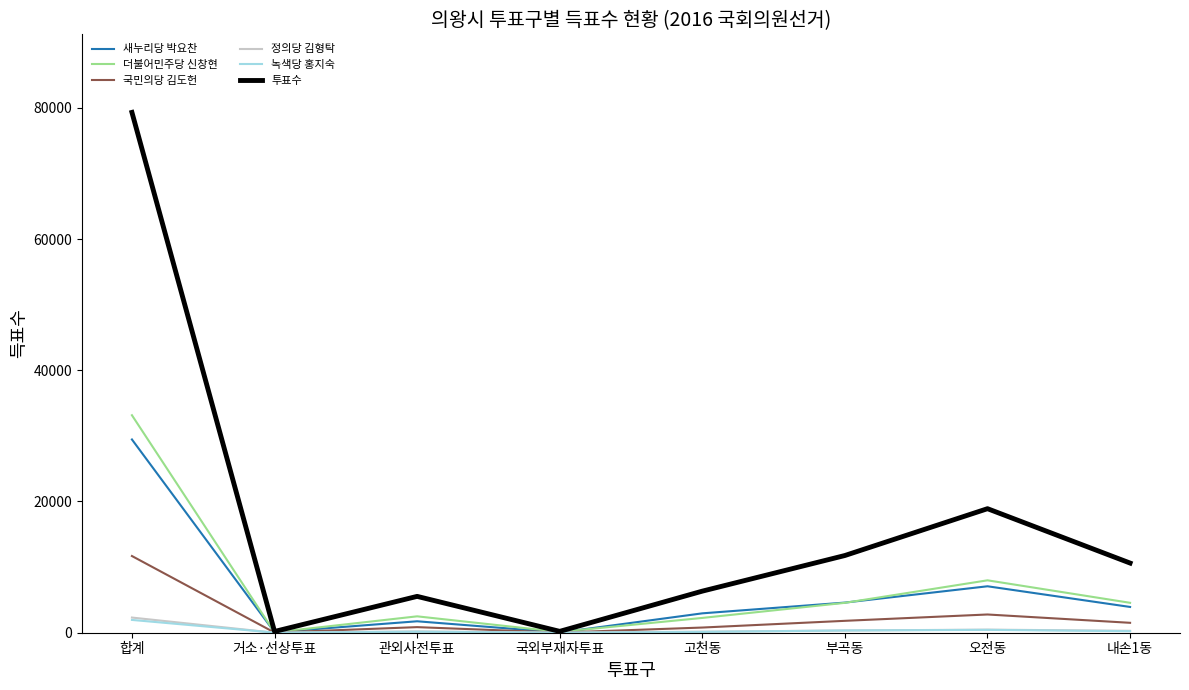

Which label corresponds to the largest value in the chart?

합계